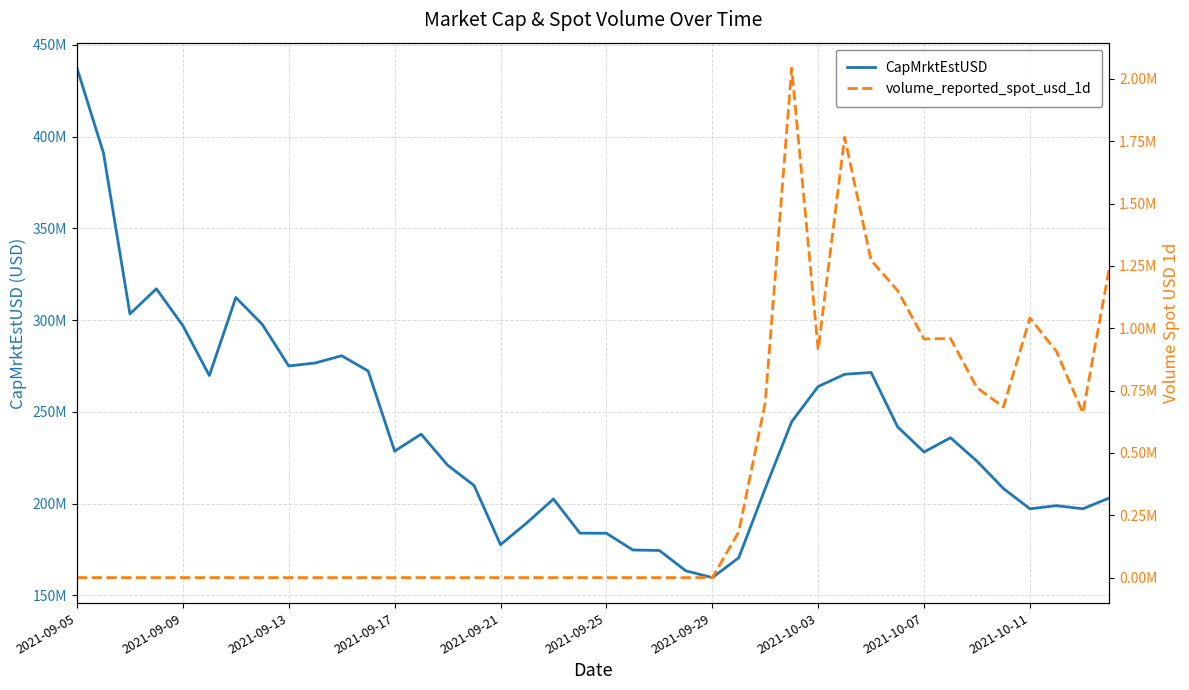

Count the number of data series in this chart.

2